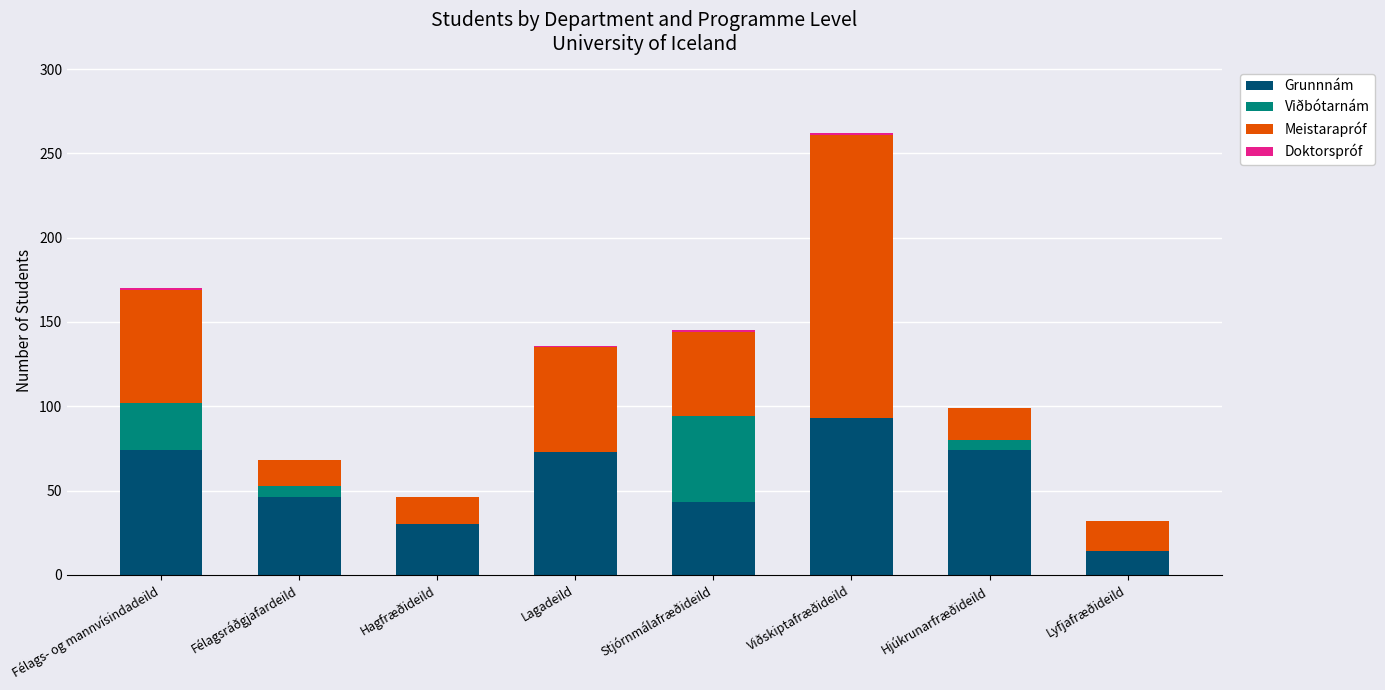

At which category is the sum across all series the highest?

Viðskiptafræðideild